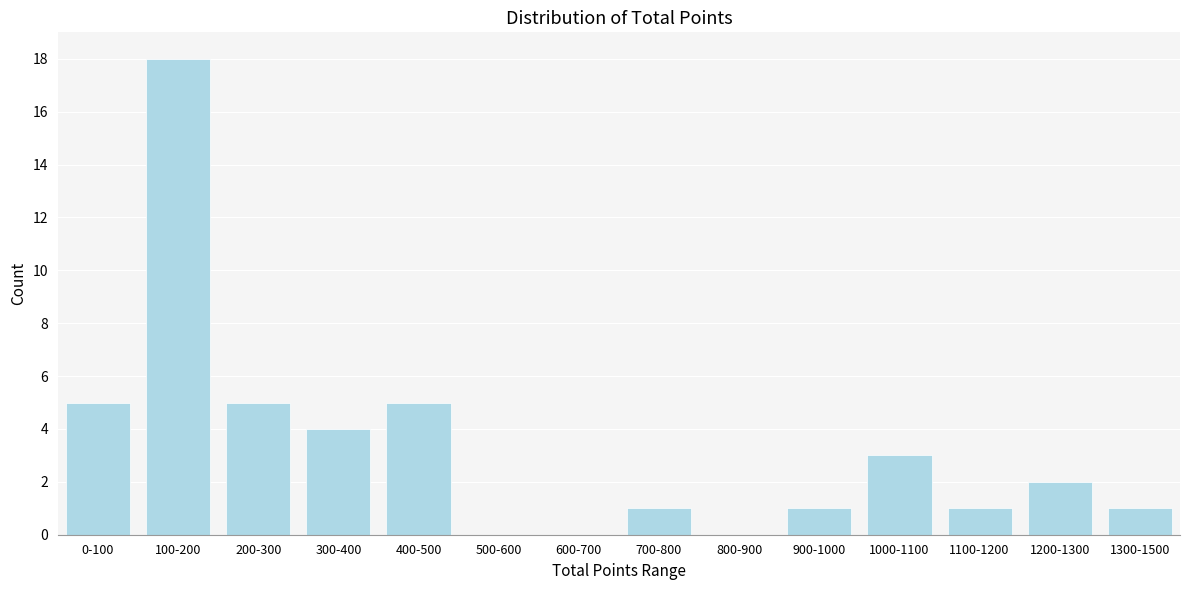

Reading right to left, what are all the values shown in this chart?

1300-1500=1	1200-1300=2	1100-1200=1	1000-1100=3	900-1000=1	800-900=0	700-800=1	600-700=0	500-600=0	400-500=5	300-400=4	200-300=5	100-200=18	0-100=5